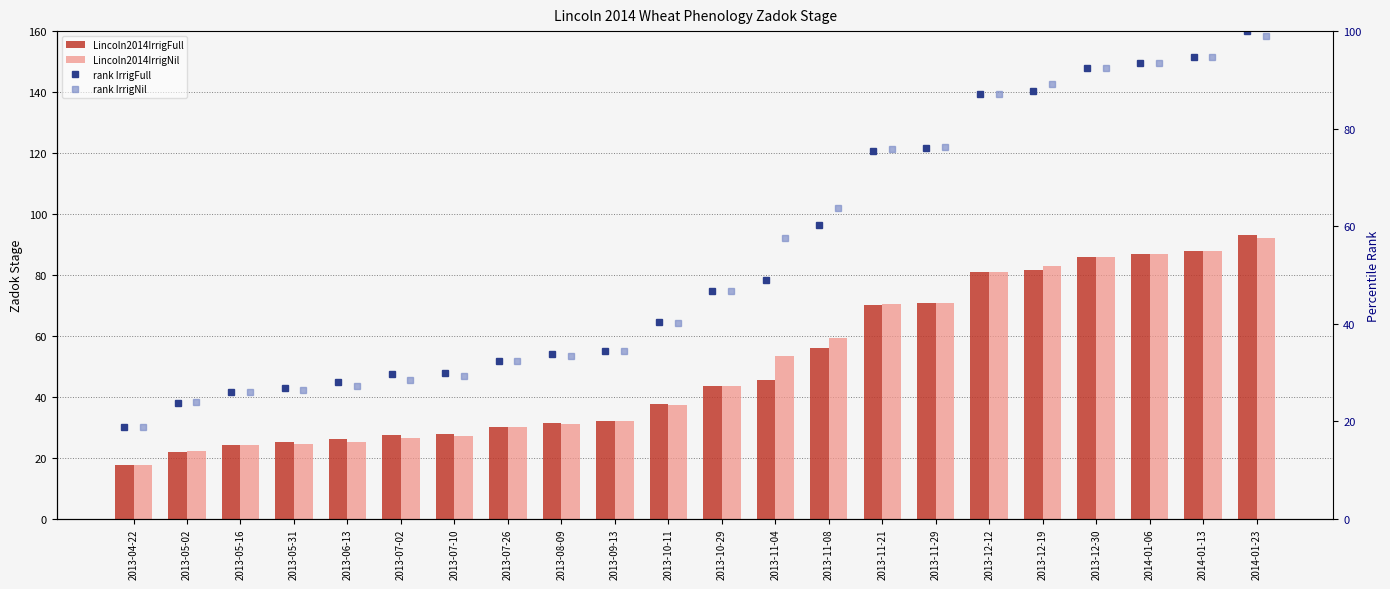

List the labels in order of rank IrrigNil value, smallest first.

2013-04-22, 2013-05-02, 2013-05-16, 2013-05-31, 2013-06-13, 2013-07-02, 2013-07-10, 2013-07-26, 2013-08-09, 2013-09-13, 2013-10-11, 2013-10-29, 2013-11-04, 2013-11-08, 2013-11-21, 2013-11-29, 2013-12-12, 2013-12-19, 2013-12-30, 2014-01-06, 2014-01-13, 2014-01-23